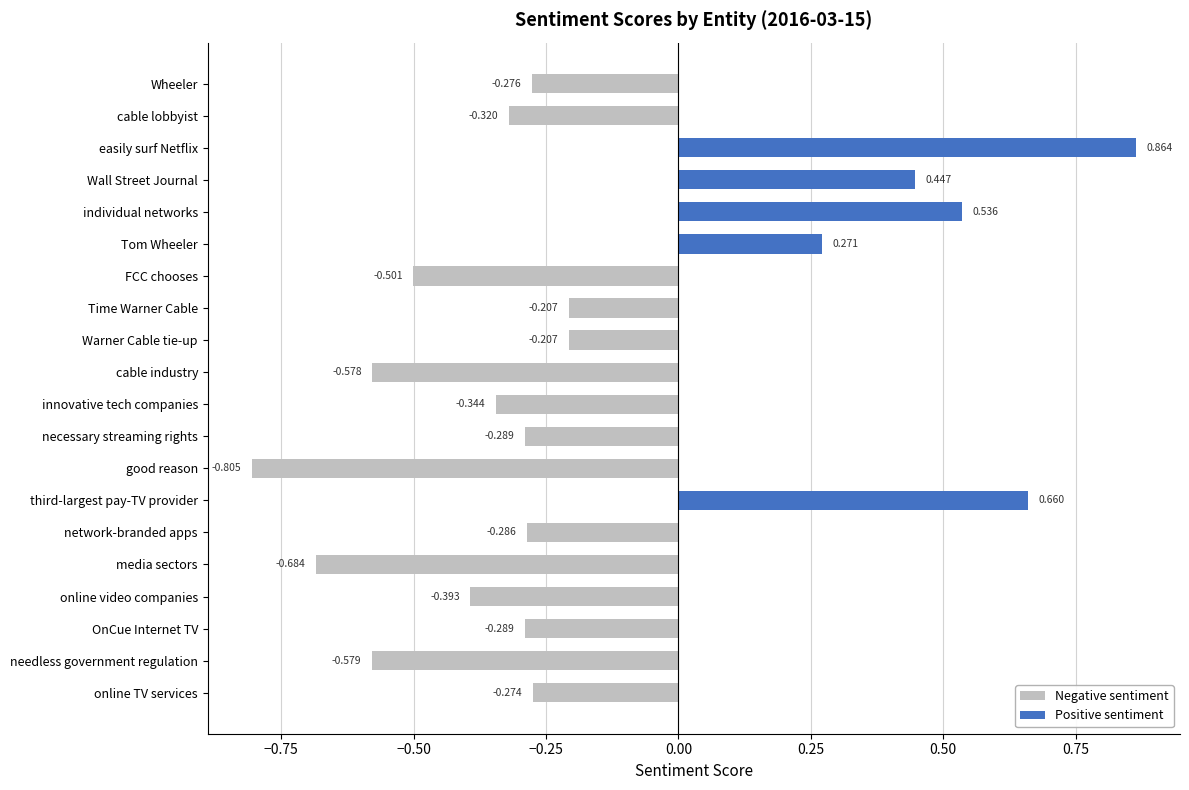

Which series has the largest total across all categories?

Positive sentiment